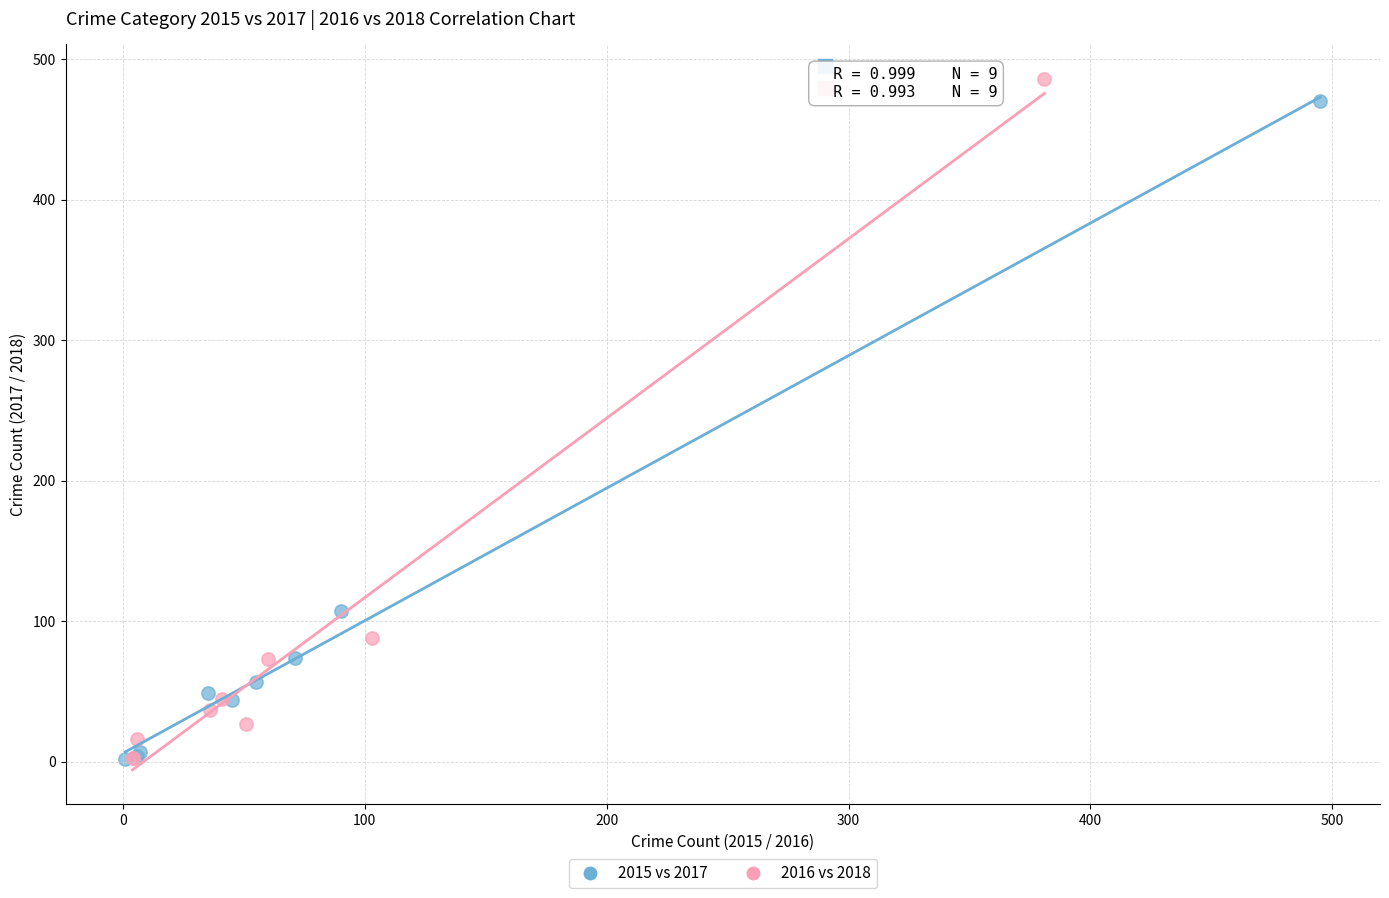

Which series has the widest spread of Y values?

2016 vs 2018